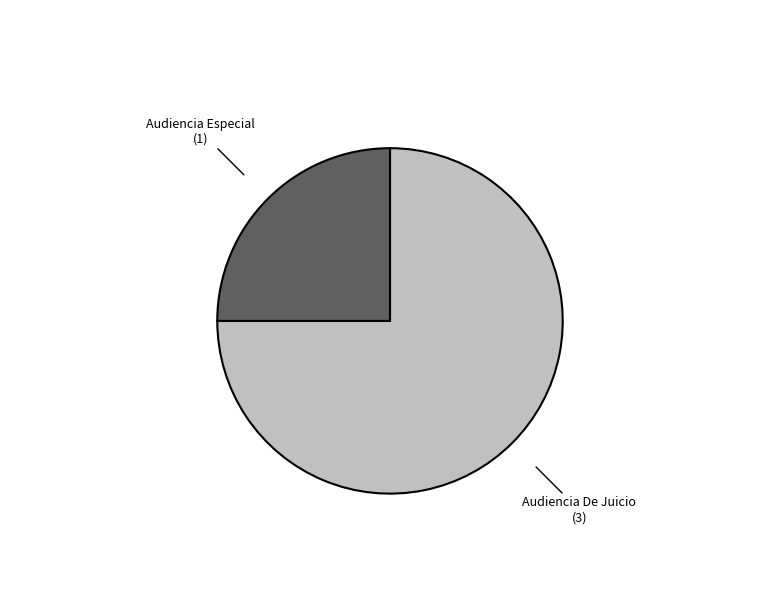

Is the sum of Audiencia Especial and Audiencia De Juicio greater than half?

Yes